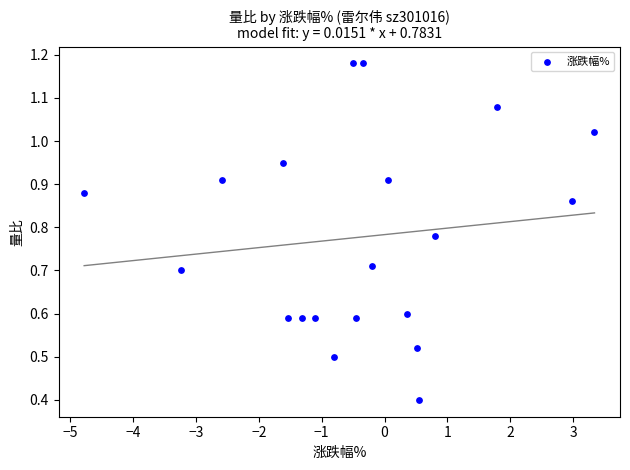

What is the range of X values (max minus min)?

8.1